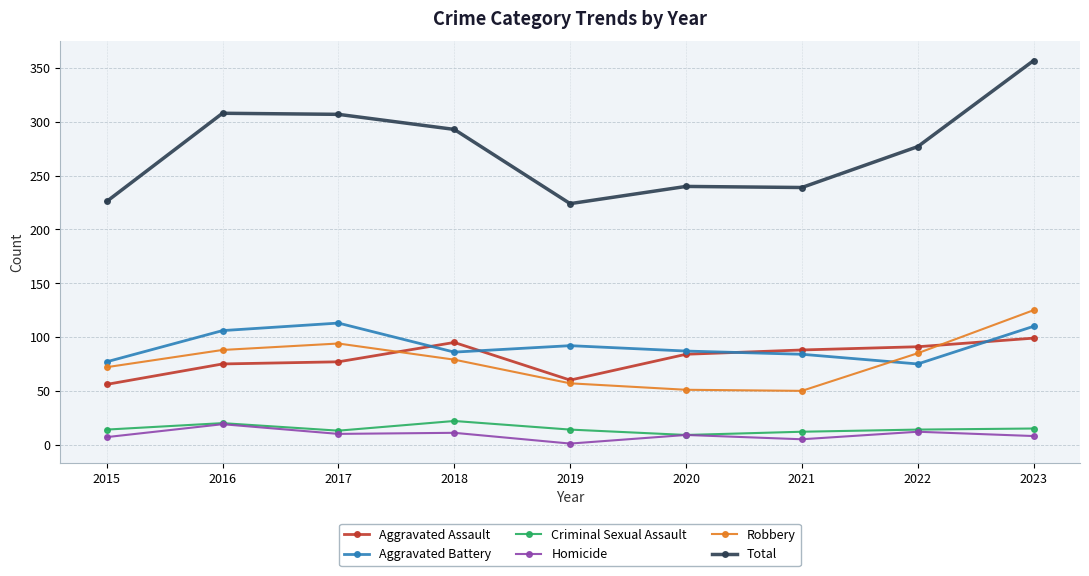

What is the value of the Robbery point at the 6th from the left?

51